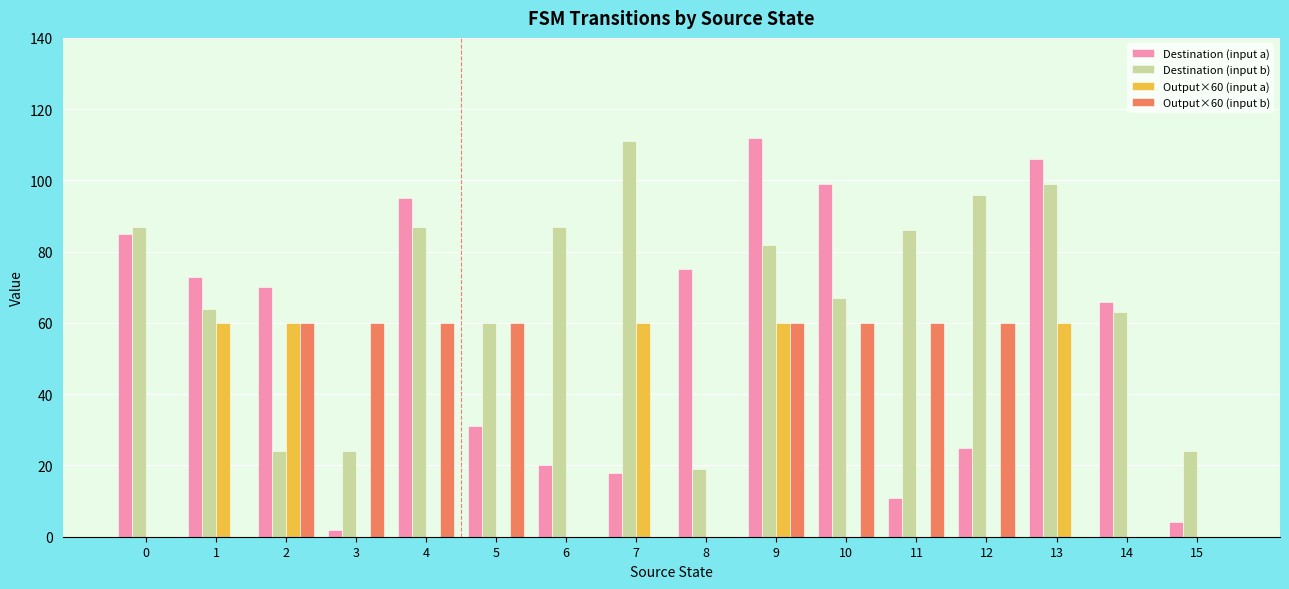

Reading left to right, transcribe all the data shown in this chart.

Destination (input a): 85	73	70	2	95	31	20	18	75	112	99	11	25	106	66	4
Destination (input b): 87	64	24	24	87	60	87	111	19	82	67	86	96	99	63	24
Output×60 (input a): 0	60	60	0	0	0	0	60	0	60	0	0	0	60	0	0
Output×60 (input b): 0	0	60	60	60	60	0	0	0	60	60	60	60	0	0	0